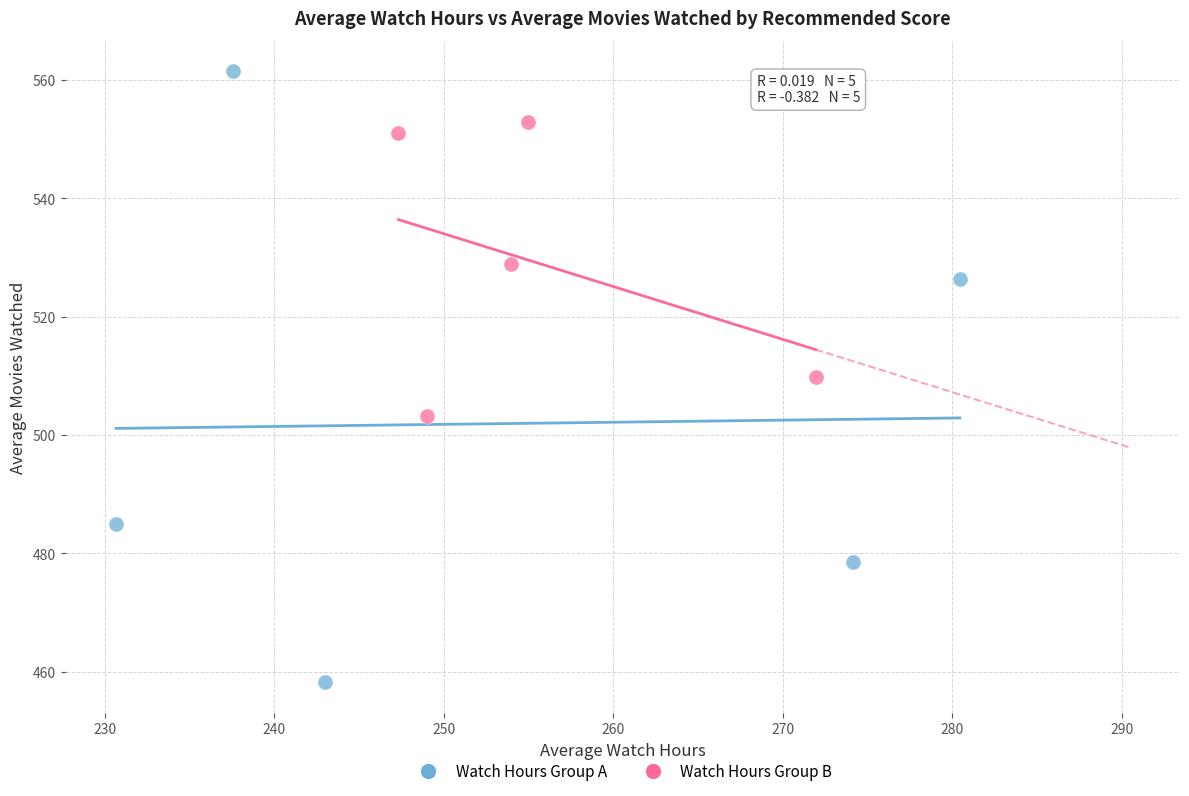

Which series contains the lowest Y value?

Watch Hours Group A